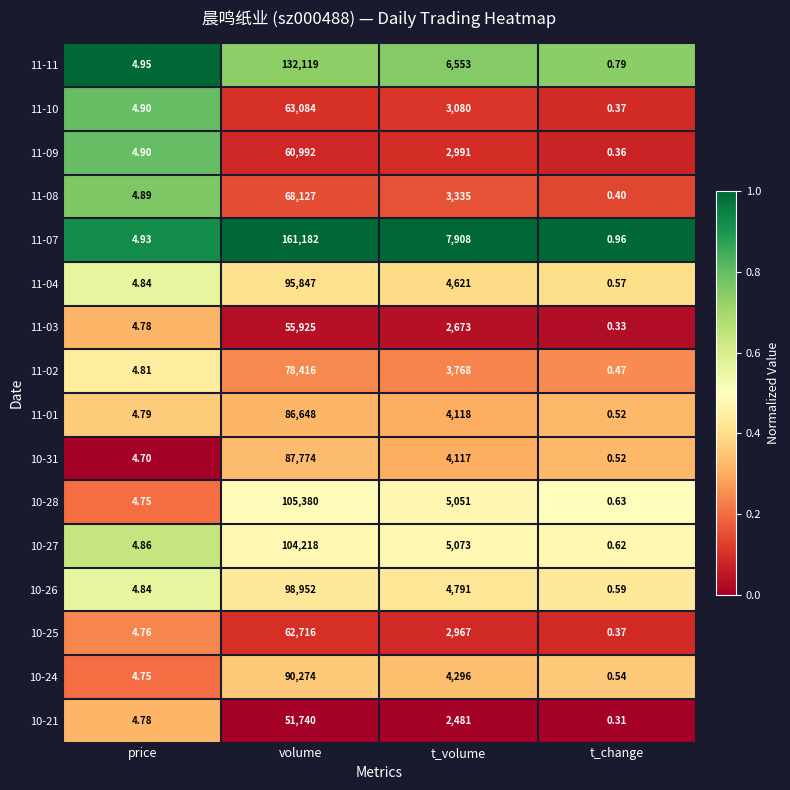

Is the value of 10-27 at t_change greater than the value of 11-01 at volume?

No